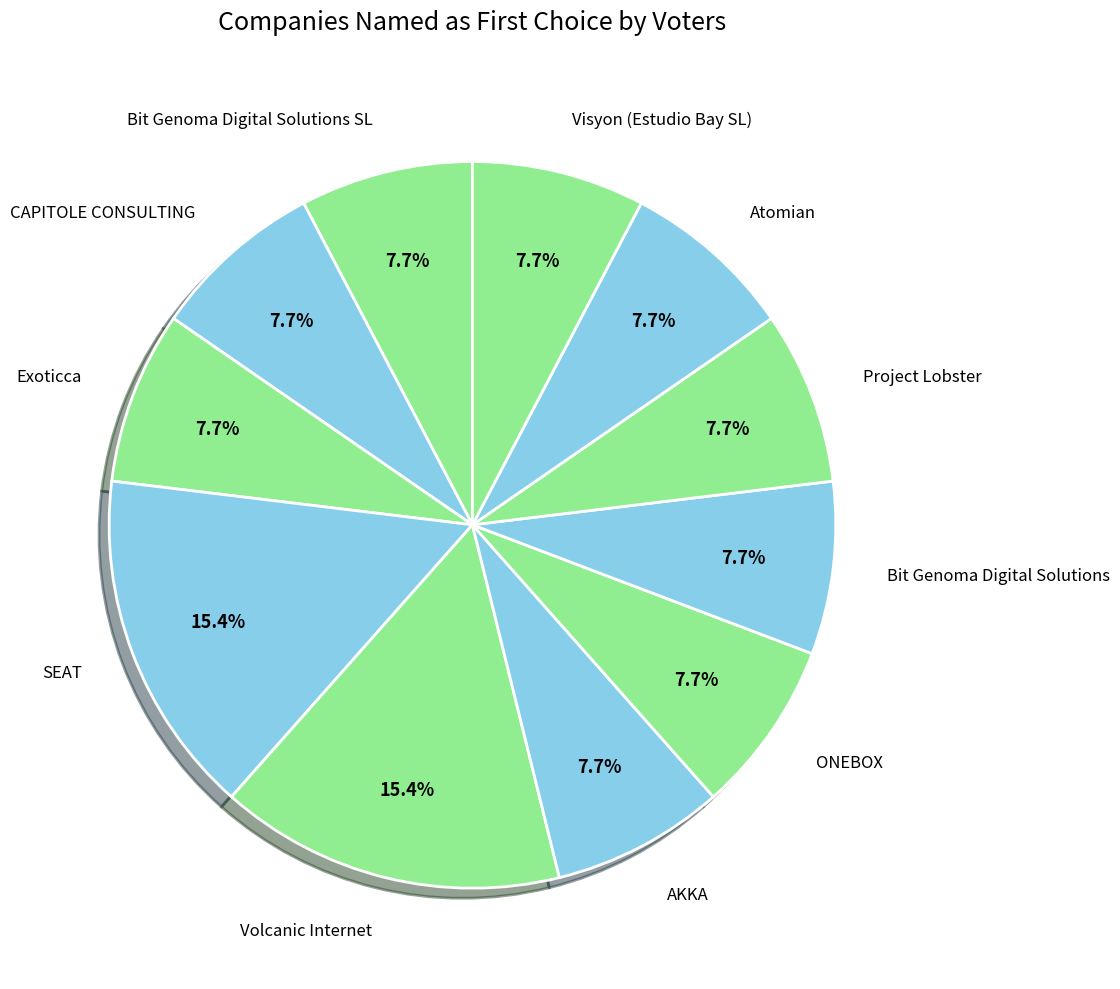

To the nearest percent, what portion does Project Lobster represent?

8%